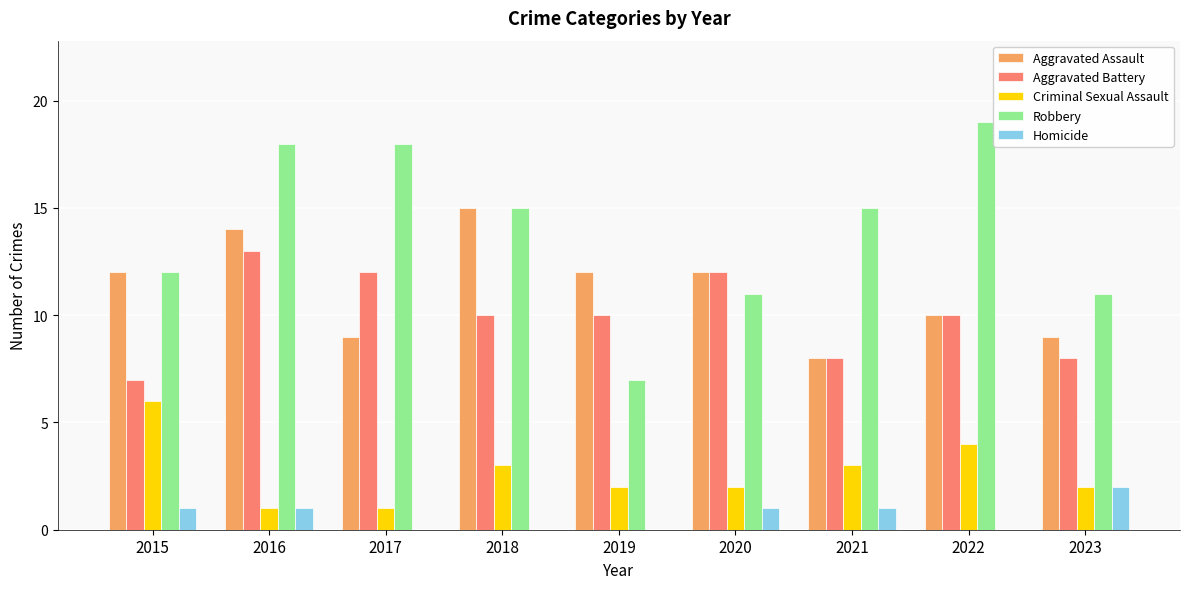

How many Aggravated Assault values are between 9 and 12?

6